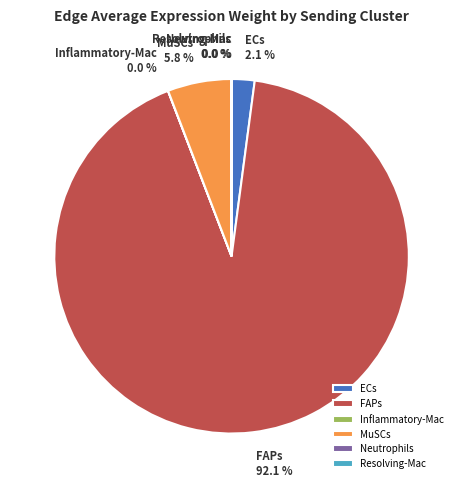

Does MuSCs represent more than half of the total?

No